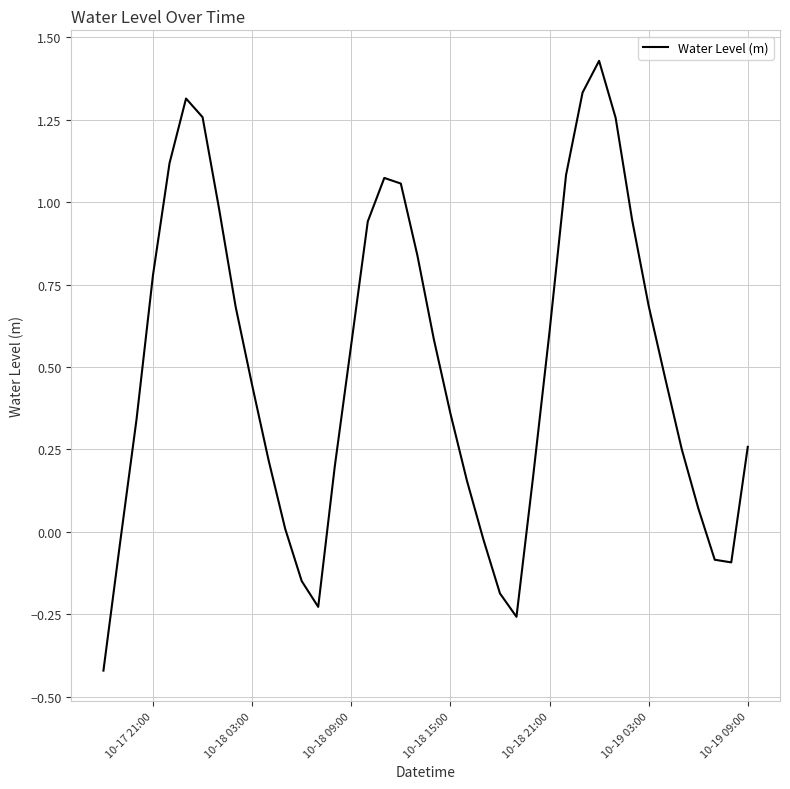

Is it true that the value at 10-18 09:00 is 0.3?

False